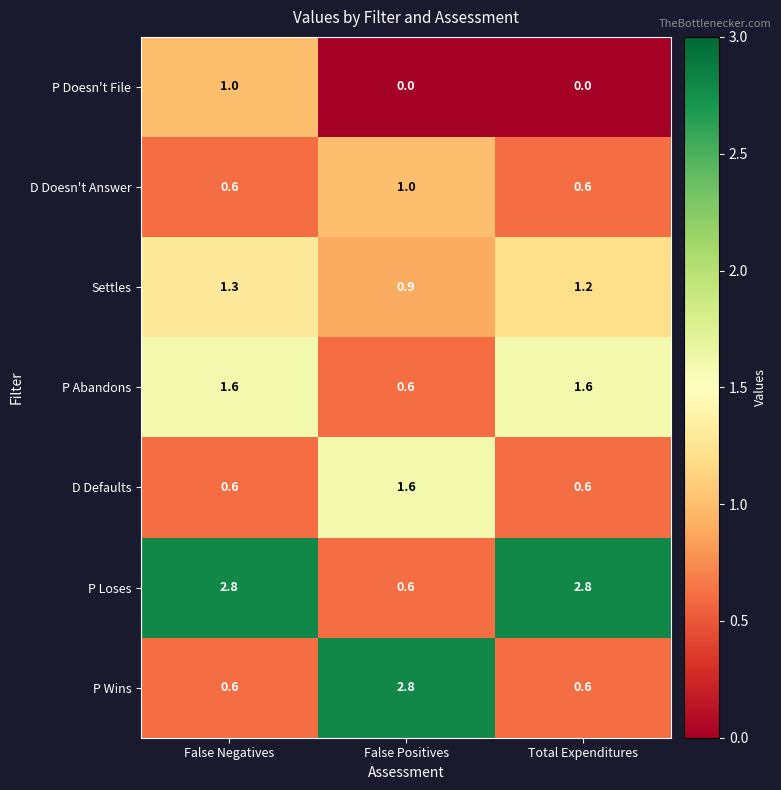

Which series changed the most between False Negatives and Total Expenditures?

P Doesn't File